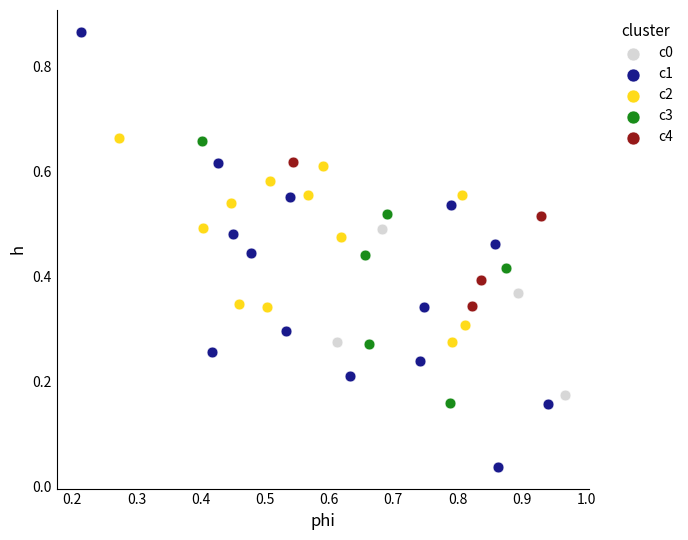

Which series reaches the maximum Y coordinate?

c1